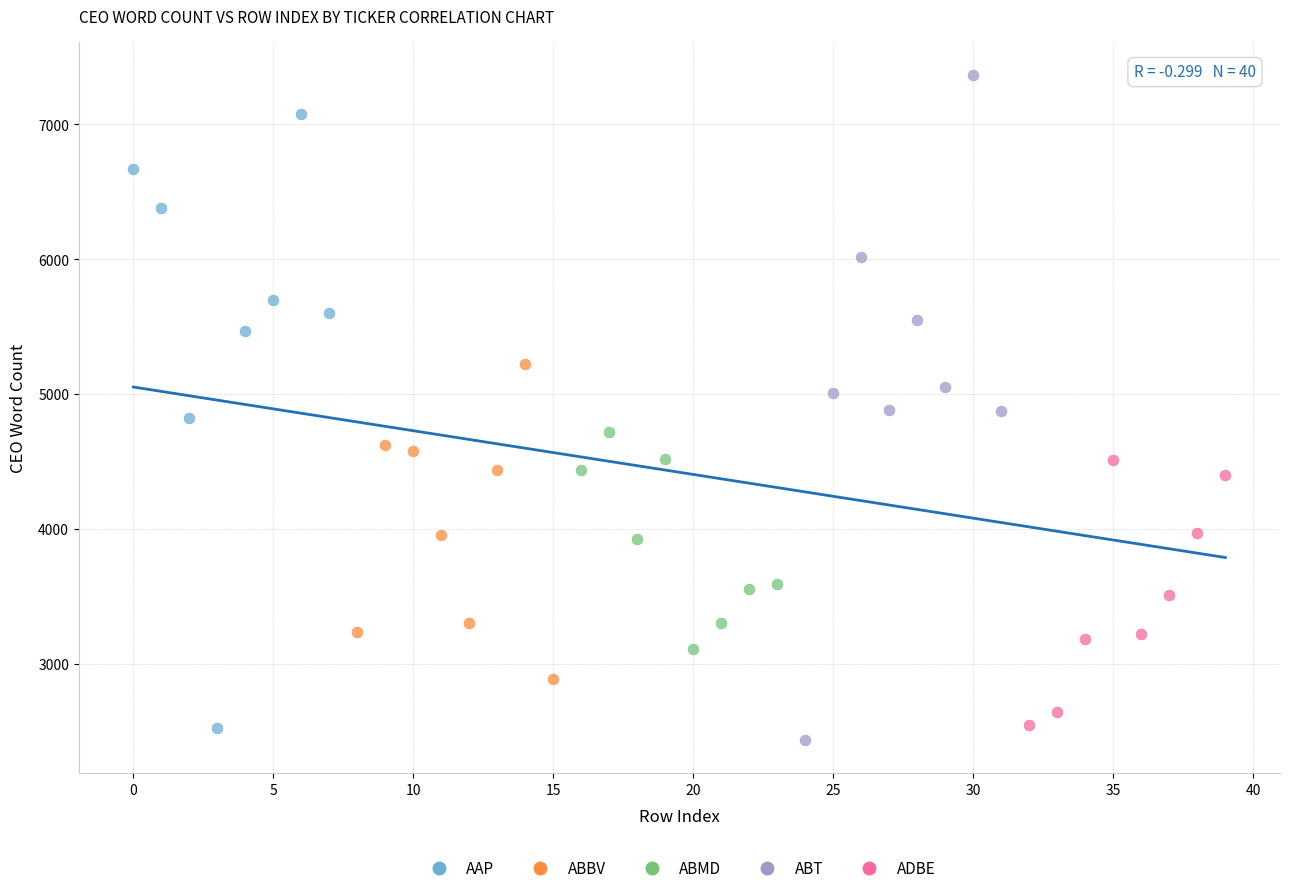

Which series contains the highest Y value?

ABT